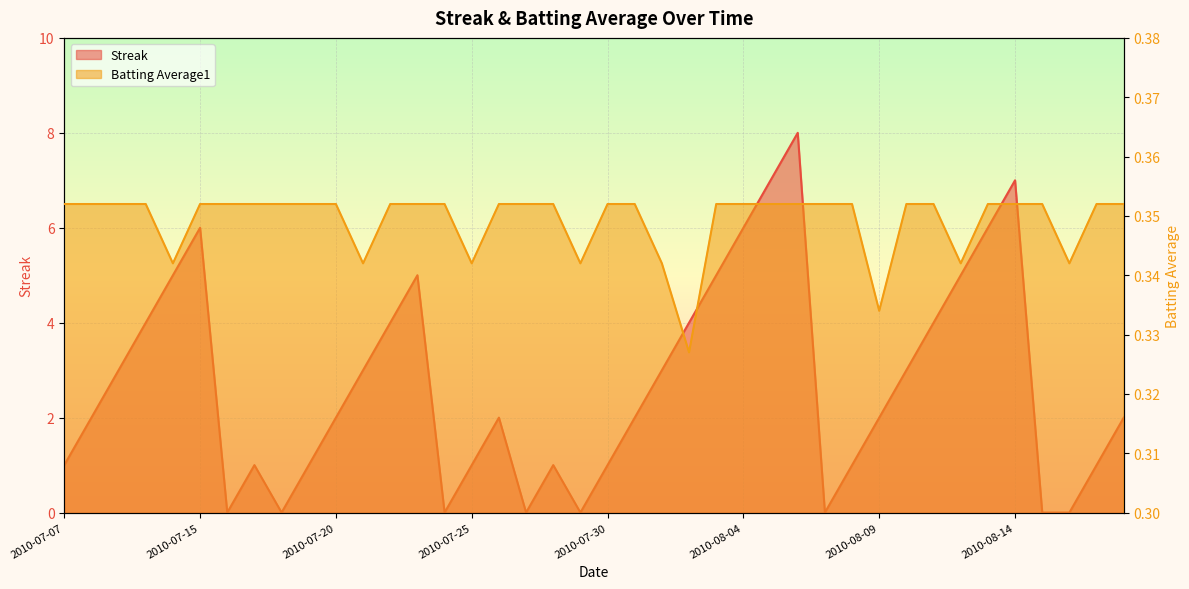

At how many categories does at least one series exceed 0?

40